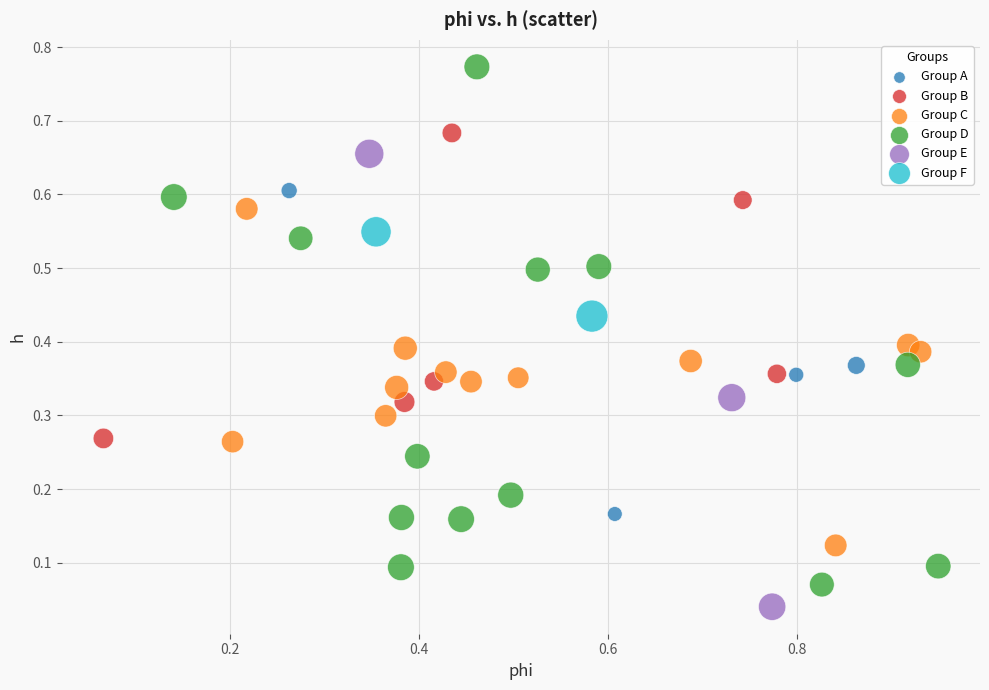

Which series reaches the minimum Y coordinate?

Group E